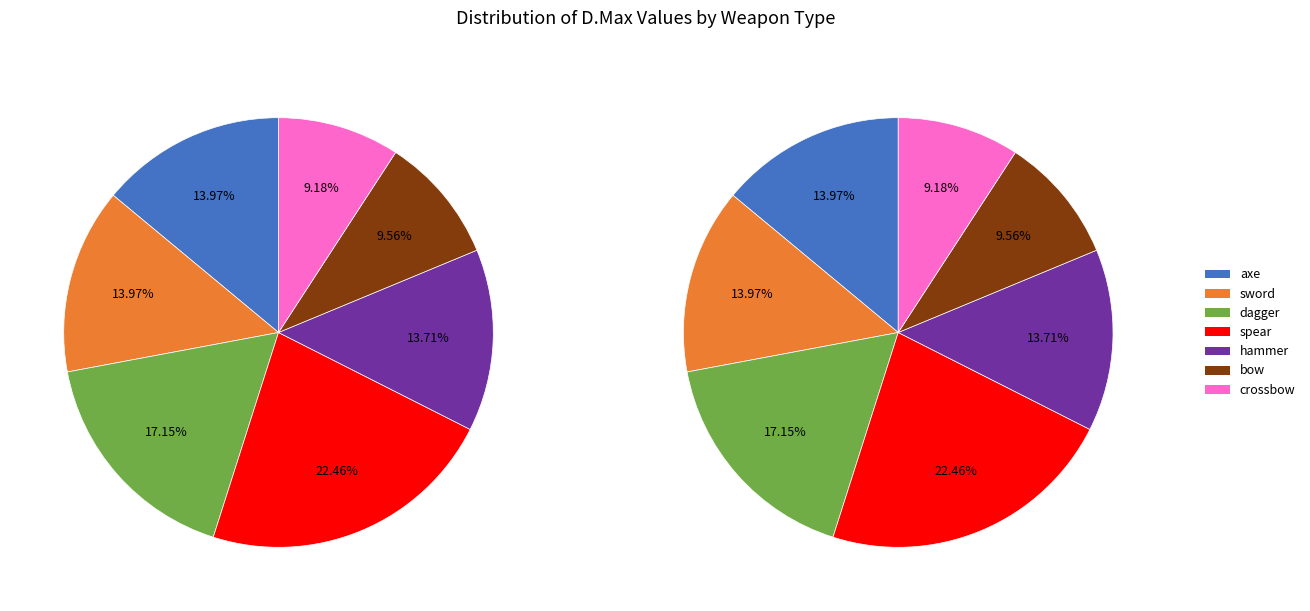

Is it true that axe is 27% of the pie?

False